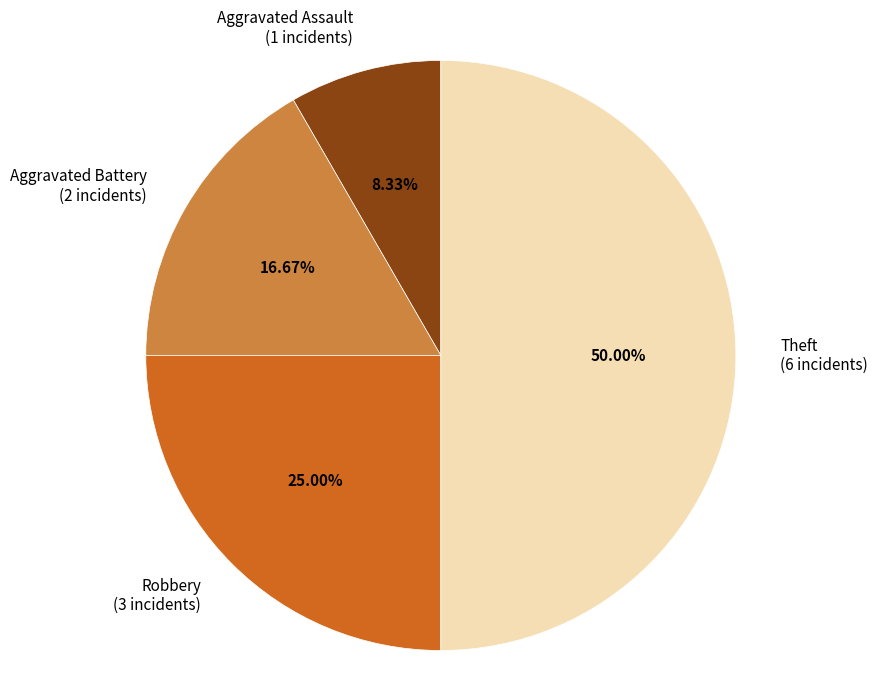

Combined, what portion of the pie is Aggravated Battery and Robbery?

41.7%